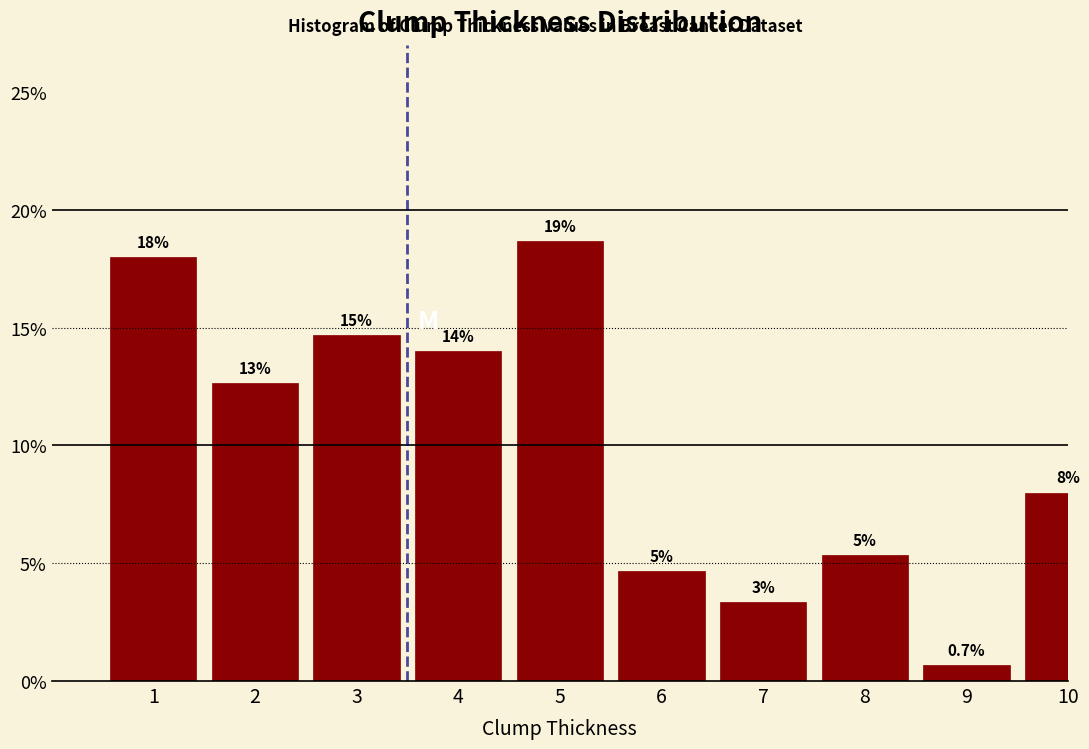

Does the chart contain any negative values?

No